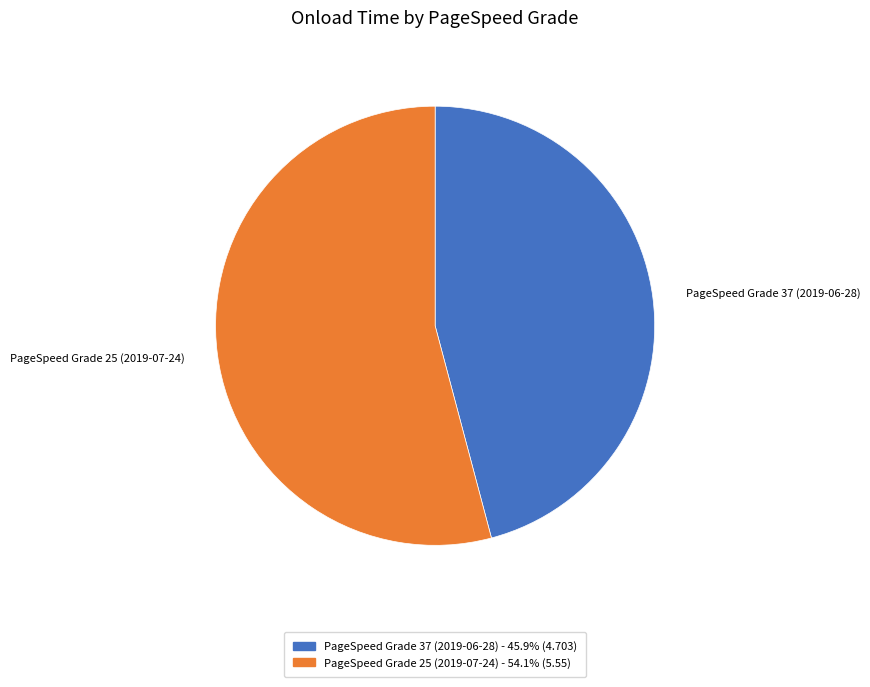

Do PageSpeed Grade 25 (2019-07-24) and PageSpeed Grade 37 (2019-06-28) together represent more than half of the pie?

Yes